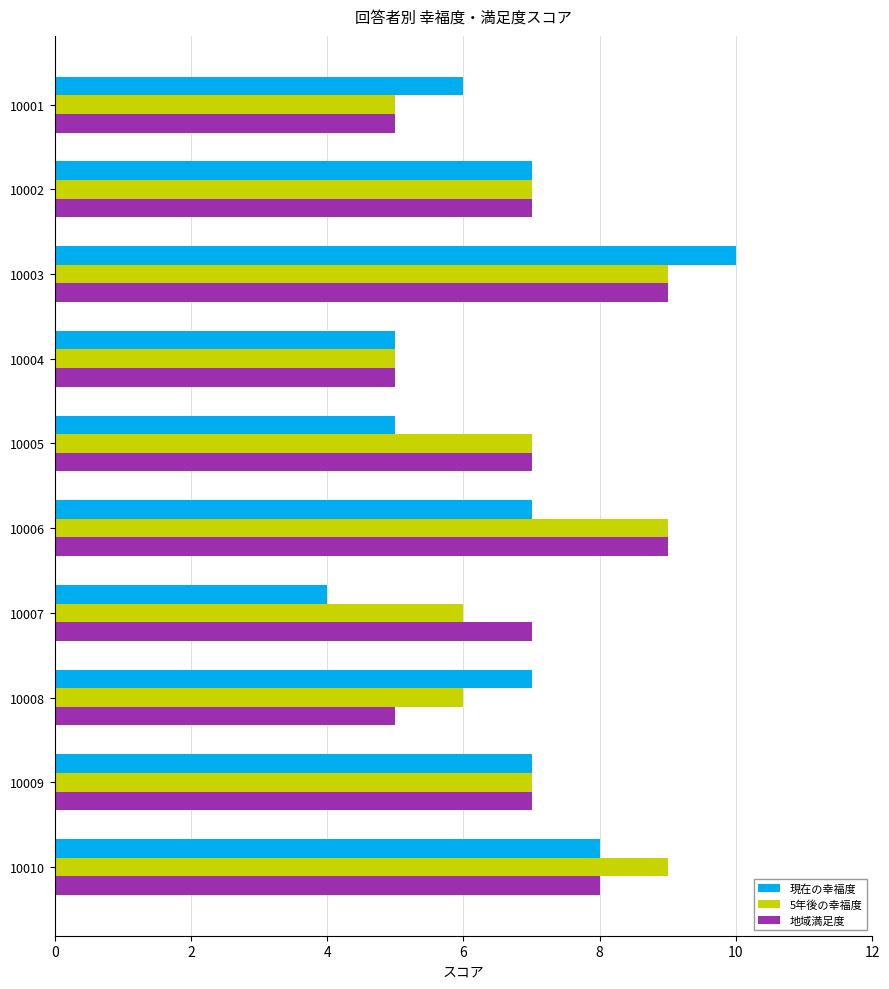

Is it true that 地域満足度 equals 5 at 10004?

True